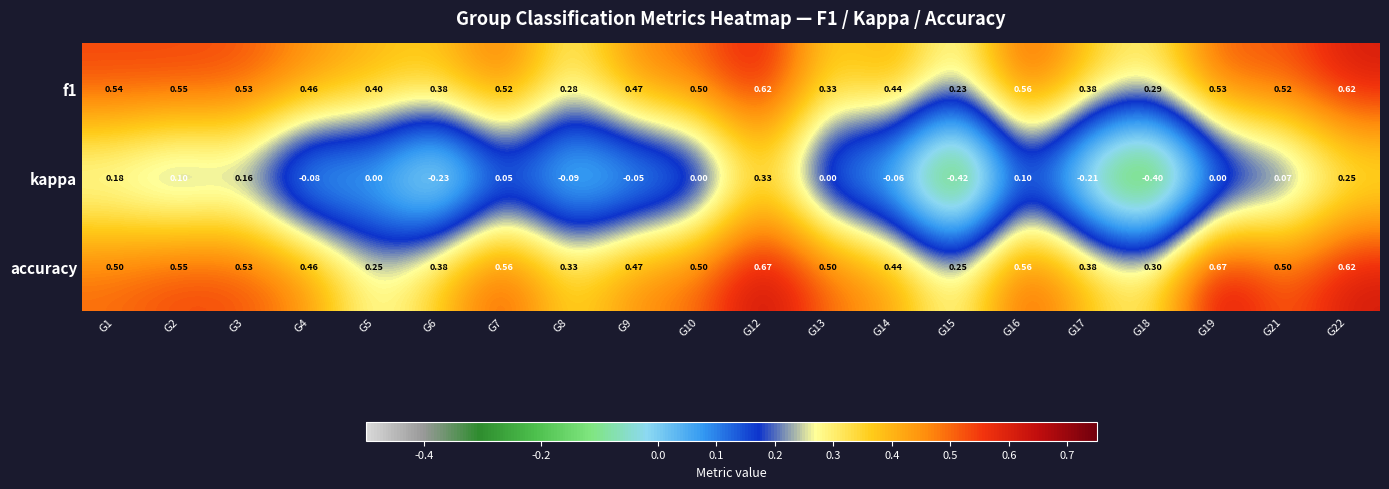

Which series has the largest range (max minus min)?

kappa